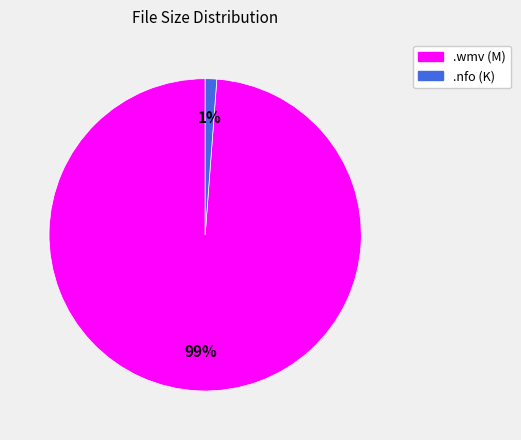

Is there any slice that represents more than half of the pie?

Yes